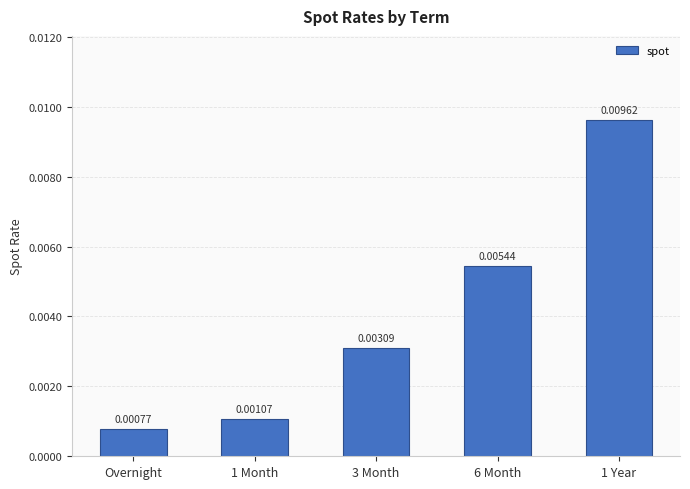

What is the label of the 3rd bar from the right?

3 Month